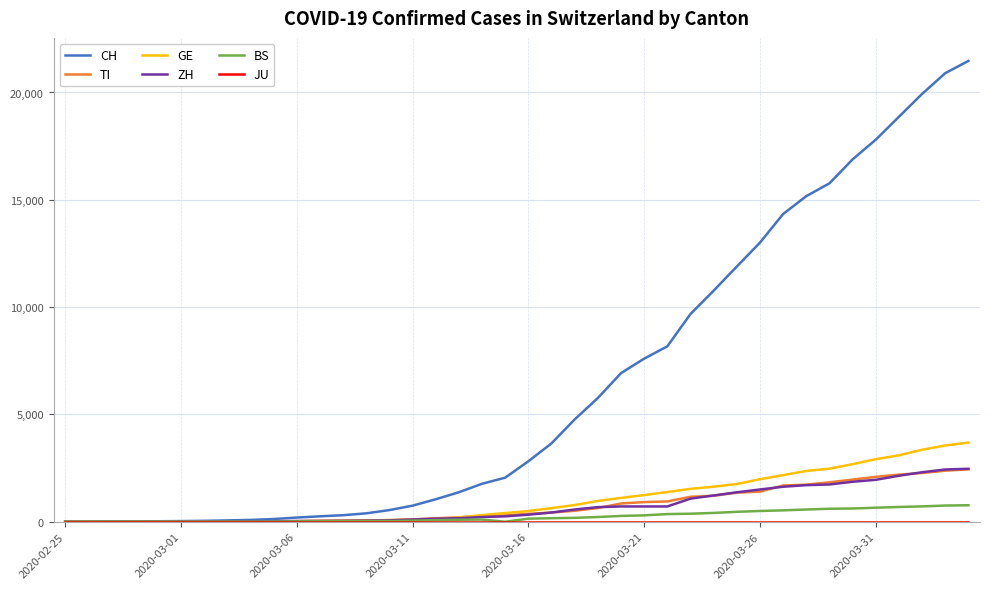

What is the average value of the GE series?

1030